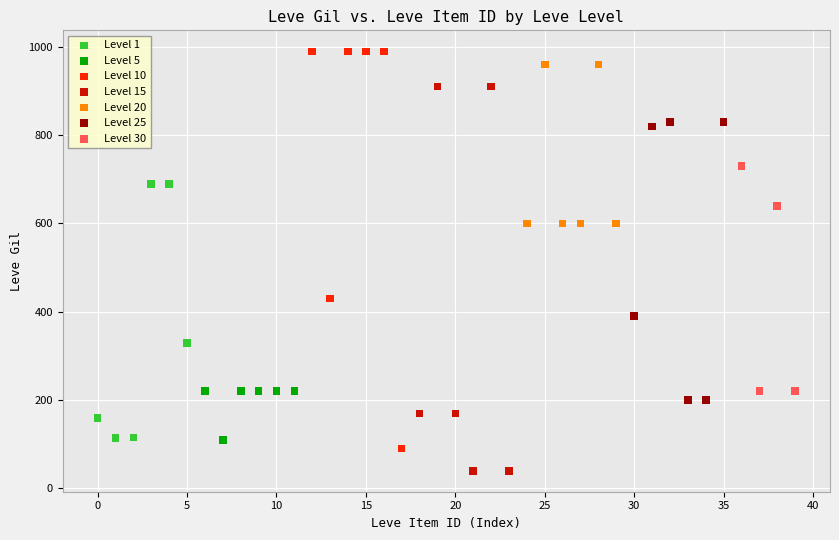

Which series has the largest Y range (max minus min)?

Level 10